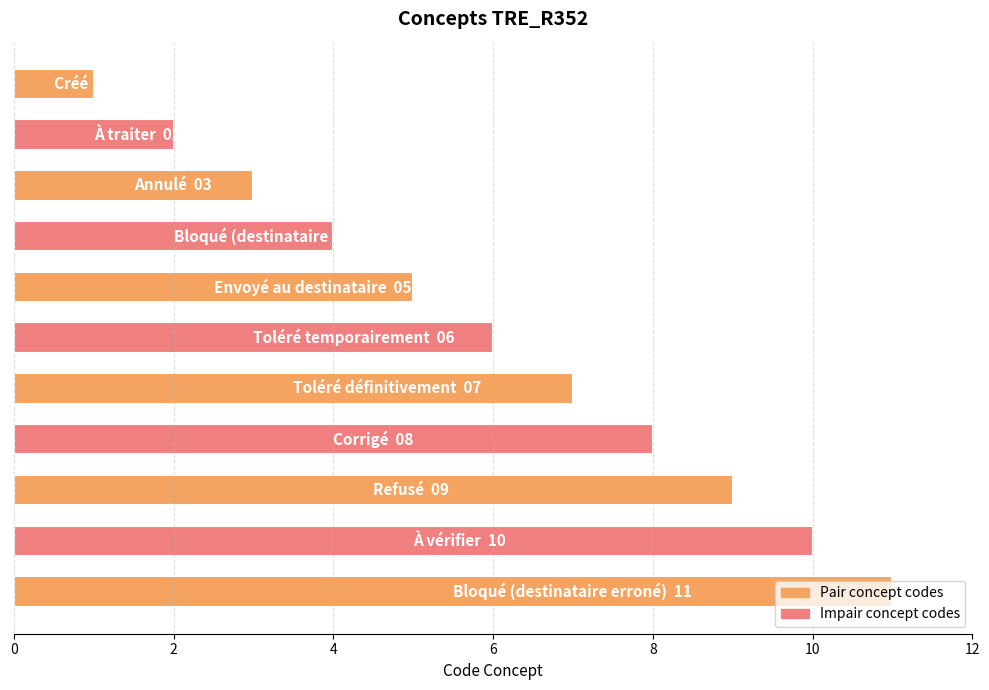

What is the greatest value displayed?

11